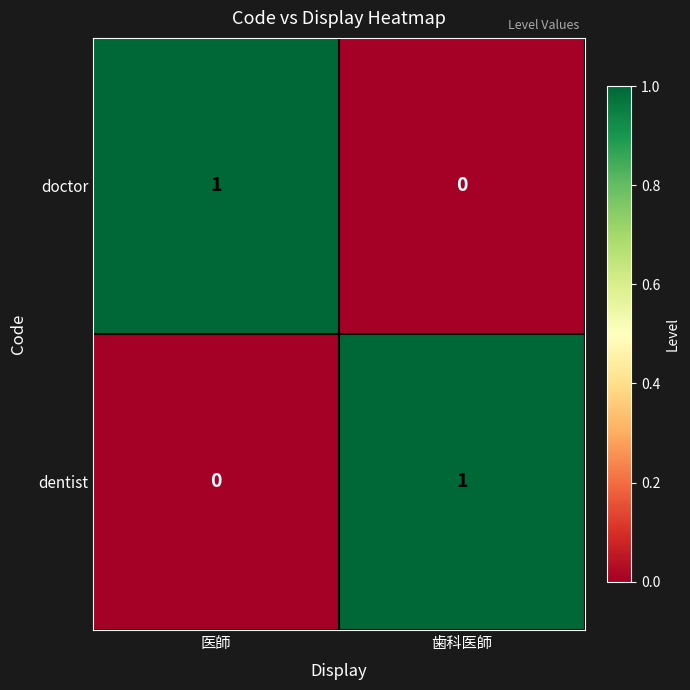

True or false: doctor has a value of 1 at 医師.

True